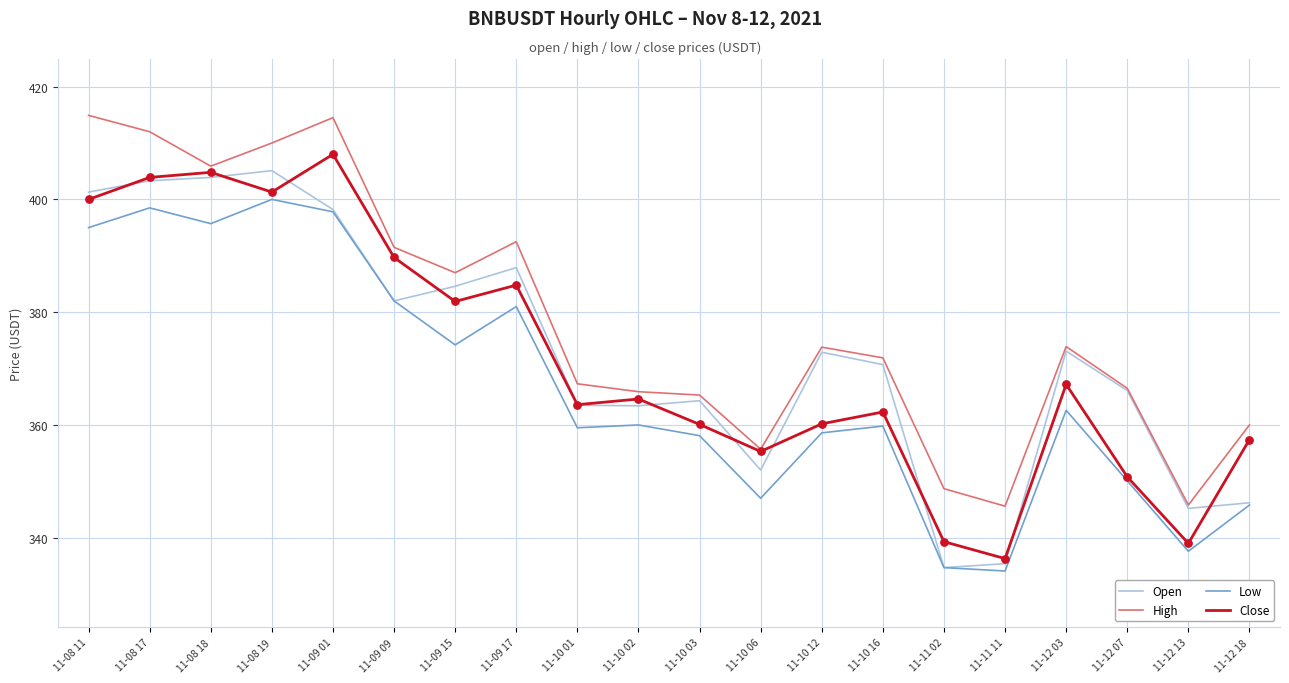

What is the spread (max minus min) of values at 11-10 16?

12.1